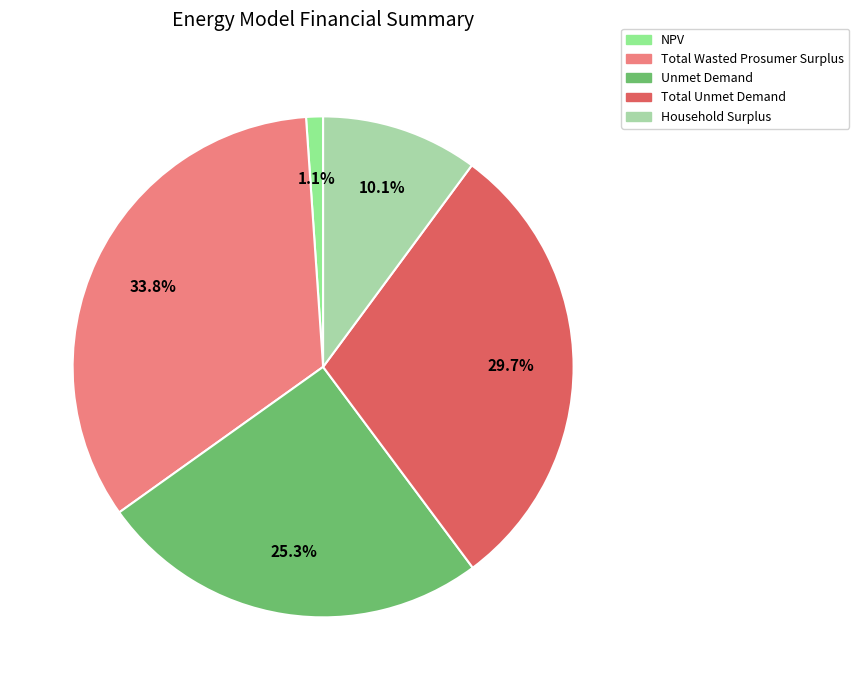

What percentage is the Unmet Demand slice, to the nearest percent?

25%